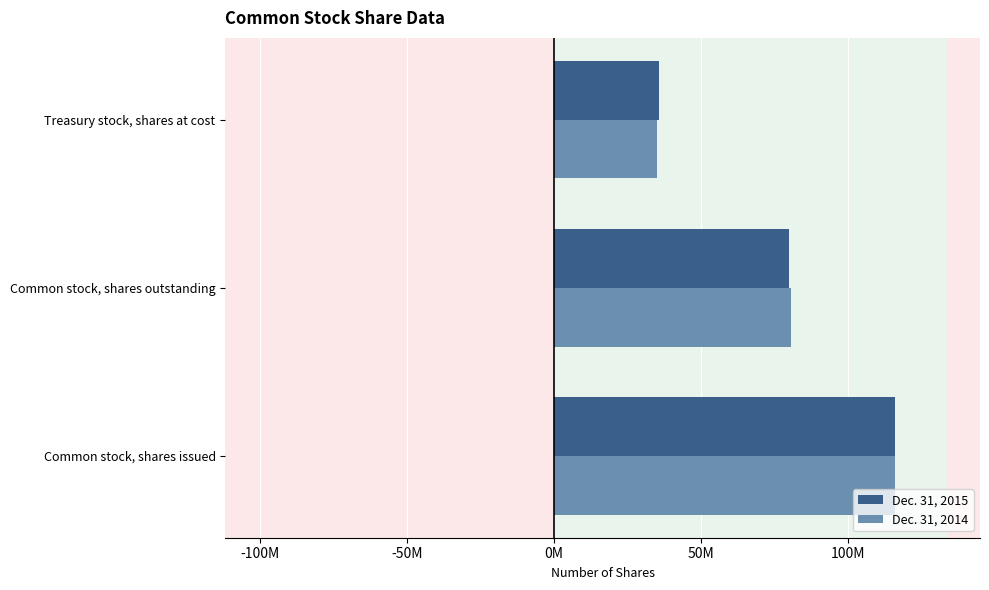

What is the sum of all Dec. 31, 2014 values?

231716380